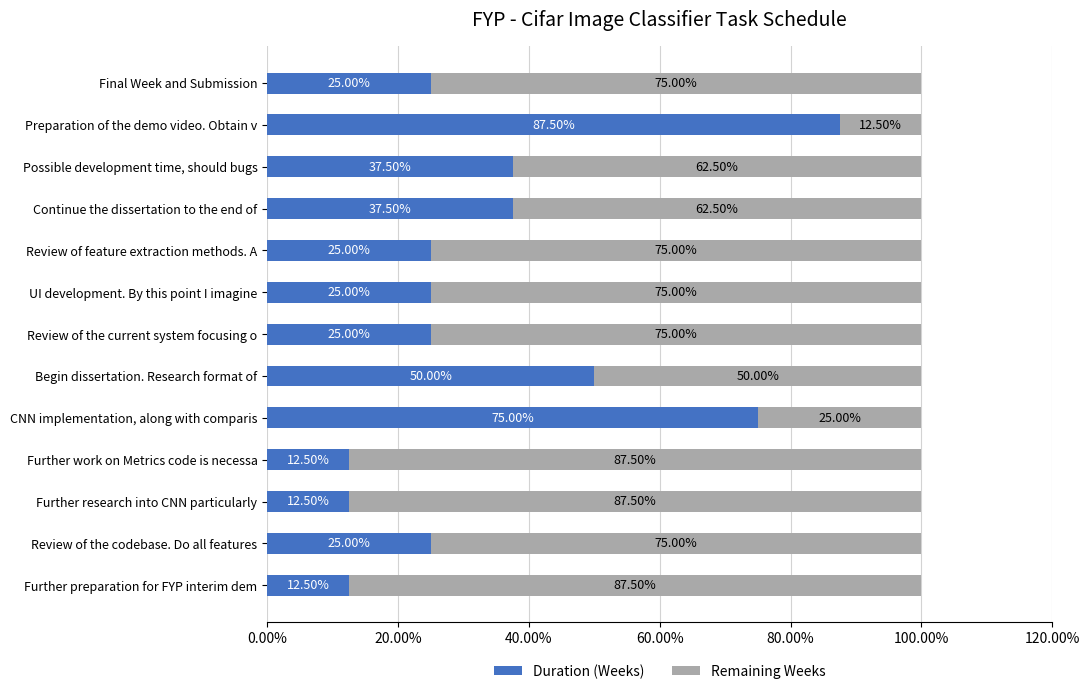

At which label does Duration (Weeks) reach its peak?

Preparation of the demo video. Obtain v